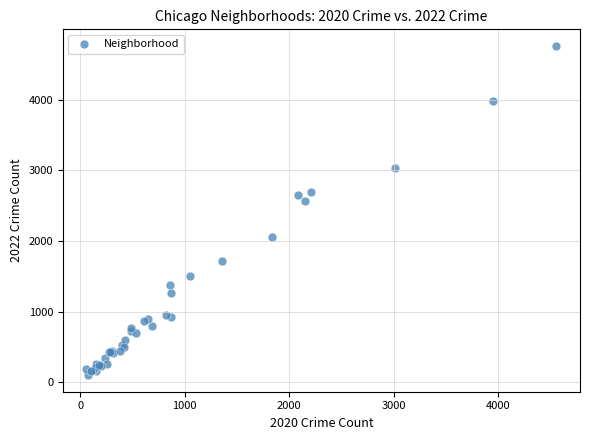

What Y value in the scatter plot is closest to 2430?

2566